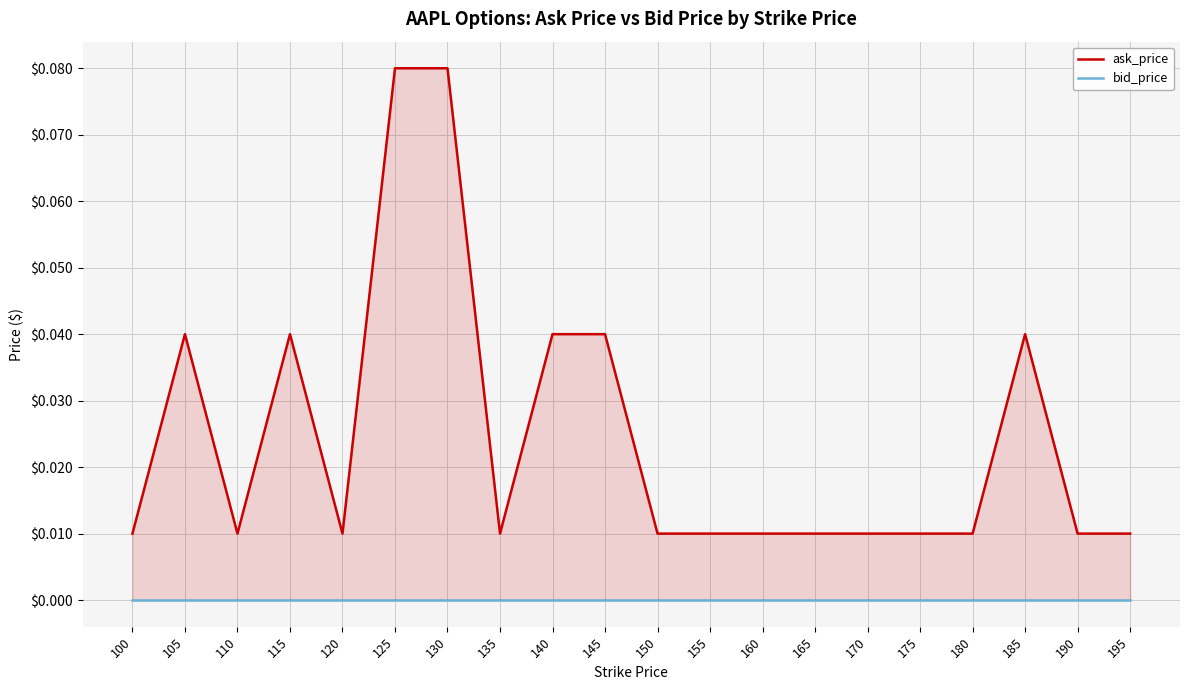

Reading left to right, extract all data points from this chart.

ask_price: 100=0.0	105=0.0	110=0.0	115=0.0	120=0.0	125=0.1	130=0.1	135=0.0	140=0.0	145=0.0	150=0.0	155=0.0	160=0.0	165=0.0	170=0.0	175=0.0	180=0.0	185=0.0	190=0.0	195=0.0
bid_price: 100=0.0	105=0.0	110=0.0	115=0.0	120=0.0	125=0.0	130=0.0	135=0.0	140=0.0	145=0.0	150=0.0	155=0.0	160=0.0	165=0.0	170=0.0	175=0.0	180=0.0	185=0.0	190=0.0	195=0.0